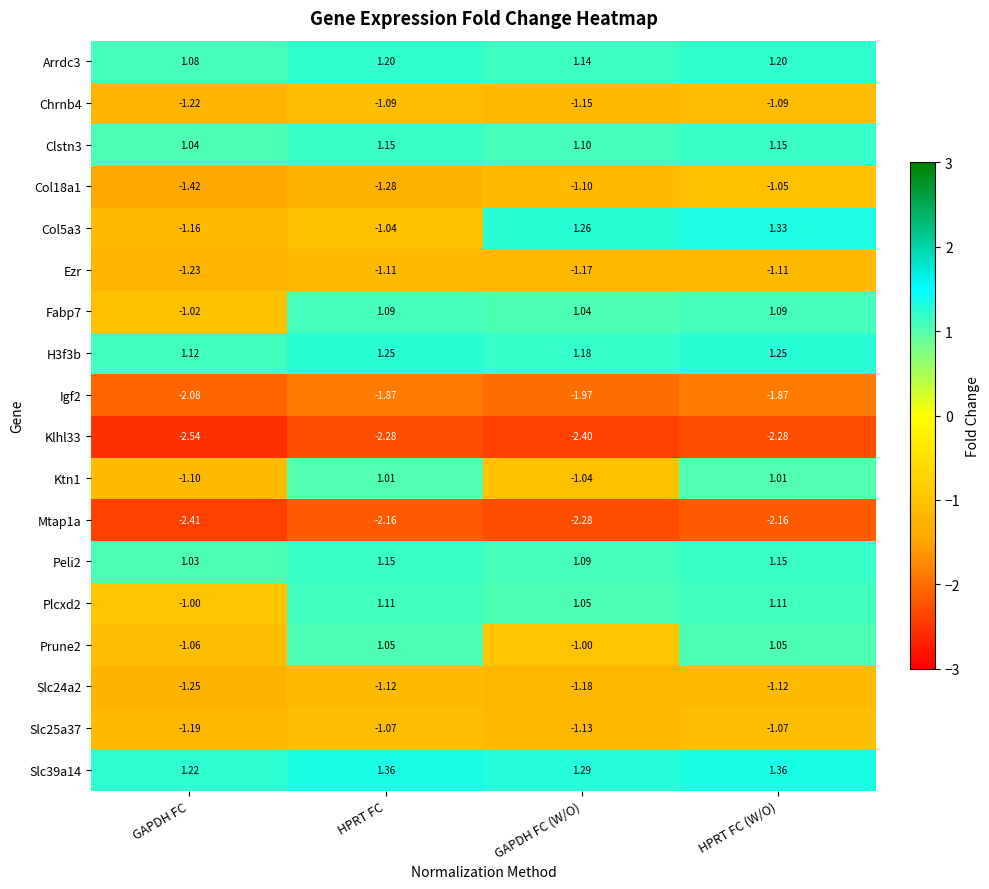

Which category has the lowest value across all series?

GAPDH FC